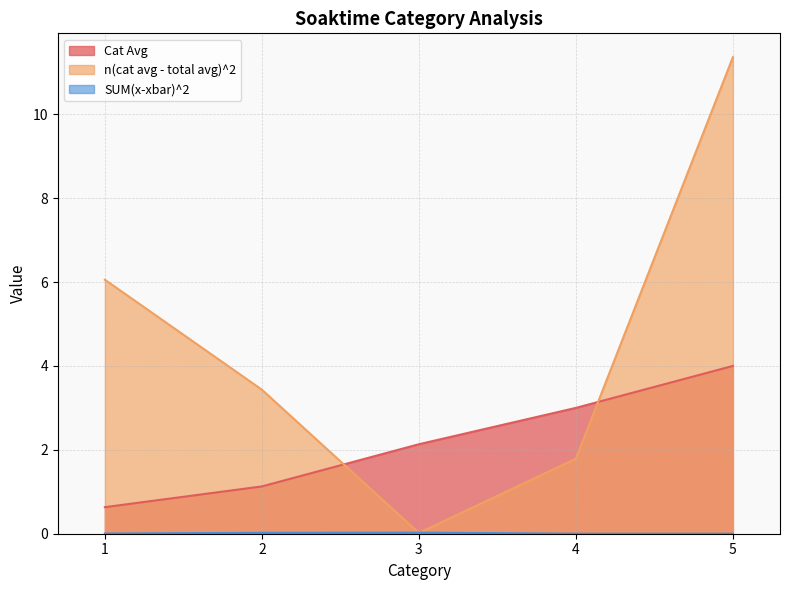

Which series has the largest total across all categories?

n(cat avg - total avg)^2